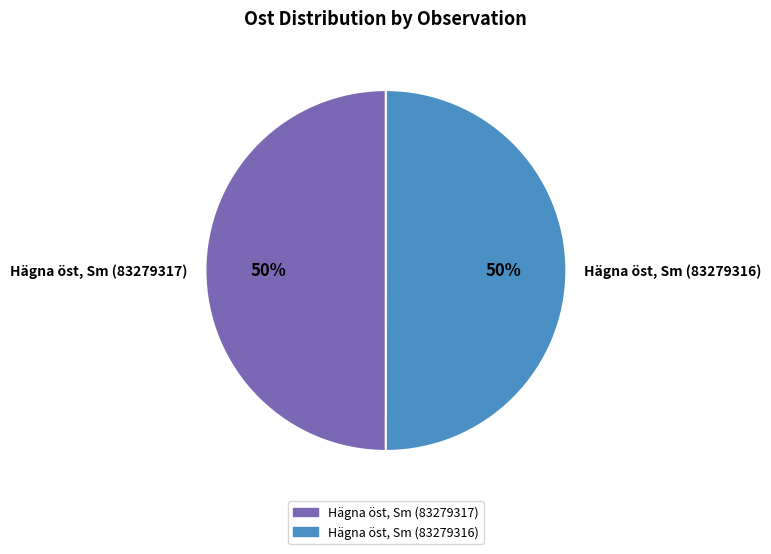

To the nearest percent, what is the combined percentage of Hägna öst, Sm (83279317) and Hägna öst, Sm (83279316)?

100%